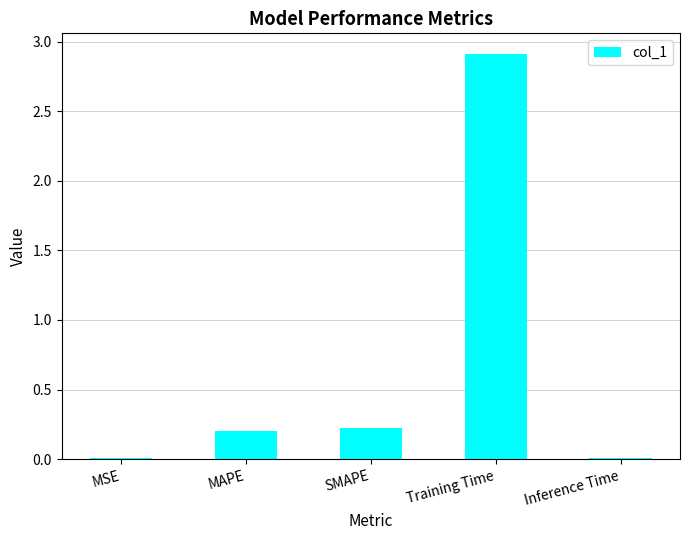

Which has a higher value, MSE or Training Time?

Training Time